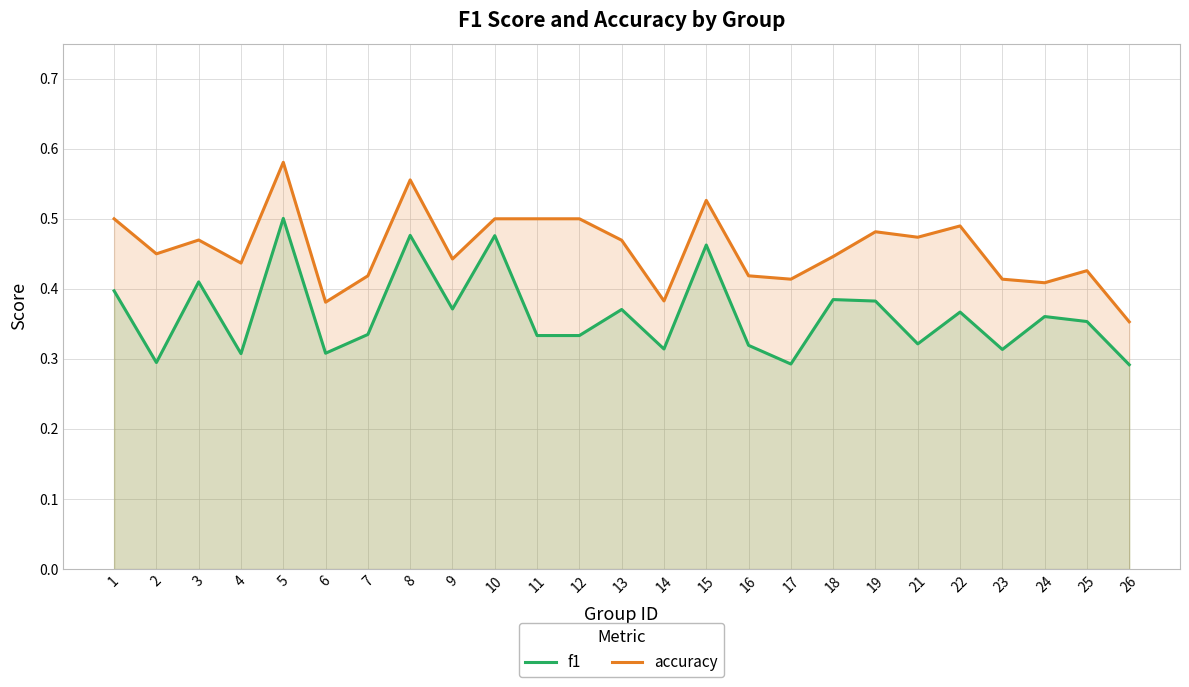

Reading left to right, extract all data points from this chart.

f1: 1=0.4	2=0.3	3=0.4	4=0.3	5=0.5	6=0.3	7=0.3	8=0.5	9=0.4	10=0.5	11=0.3	12=0.3	13=0.4	14=0.3	15=0.5	16=0.3	17=0.3	18=0.4	19=0.4	21=0.3	22=0.4	23=0.3	24=0.4	25=0.4	26=0.3
accuracy: 1=0.5	2=0.5	3=0.5	4=0.4	5=0.6	6=0.4	7=0.4	8=0.6	9=0.4	10=0.5	11=0.5	12=0.5	13=0.5	14=0.4	15=0.5	16=0.4	17=0.4	18=0.4	19=0.5	21=0.5	22=0.5	23=0.4	24=0.4	25=0.4	26=0.4